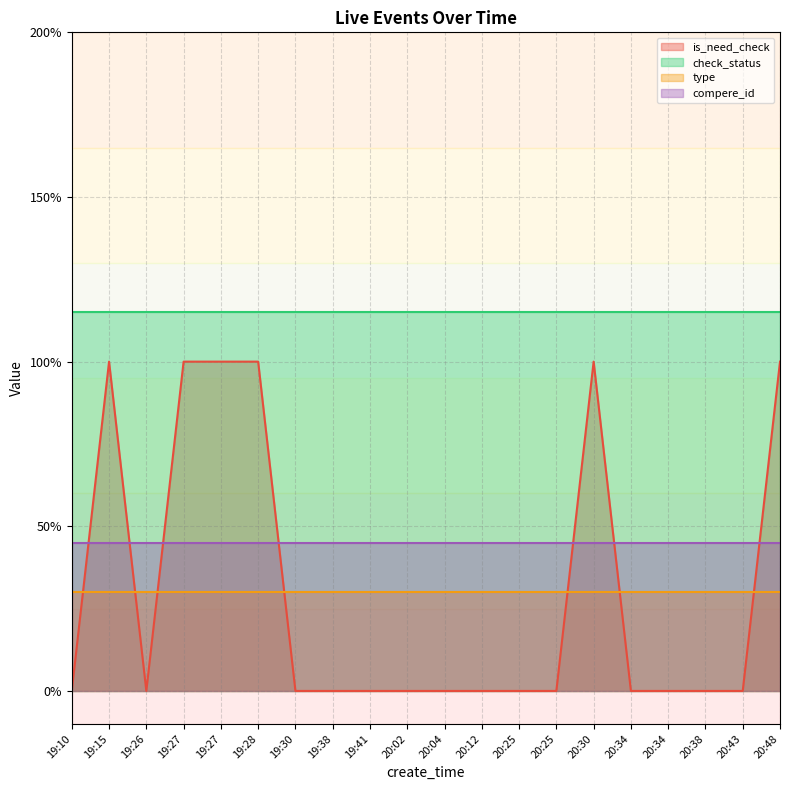

Reading left to right, what are all the values shown in this chart?

is_need_check: 19:10=0	19:15=1	19:26=0	19:27=1	19:27=1	19:28=1	19:30=0	19:38=0	19:41=0	20:02=0	20:04=0	20:12=0	20:25=0	20:25=0	20:30=1	20:34=0	20:34=0	20:38=0	20:43=0	20:48=1
check_status: 19:10=1	19:15=1	19:26=1	19:27=1	19:27=1	19:28=1	19:30=1	19:38=1	19:41=1	20:02=1	20:04=1	20:12=1	20:25=1	20:25=1	20:30=1	20:34=1	20:34=1	20:38=1	20:43=1	20:48=1
type: 19:10=0	19:15=0	19:26=0	19:27=0	19:27=0	19:28=0	19:30=0	19:38=0	19:41=0	20:02=0	20:04=0	20:12=0	20:25=0	20:25=0	20:30=0	20:34=0	20:34=0	20:38=0	20:43=0	20:48=0
compere_id: 19:10=0	19:15=0	19:26=0	19:27=0	19:27=0	19:28=0	19:30=0	19:38=0	19:41=0	20:02=0	20:04=0	20:12=0	20:25=0	20:25=0	20:30=0	20:34=0	20:34=0	20:38=0	20:43=0	20:48=0